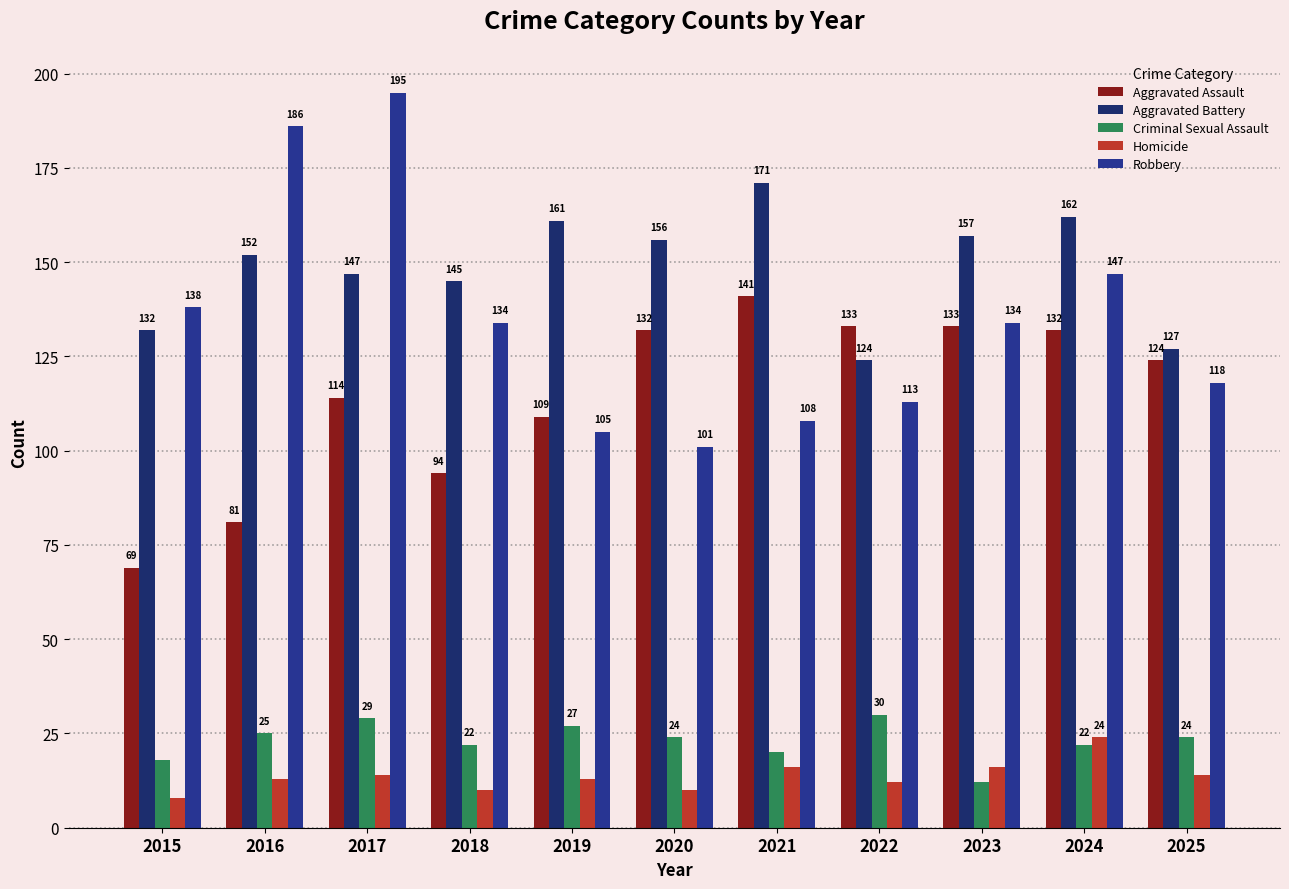

What is the value of the Criminal Sexual Assault bar at the 11th from the left?

24